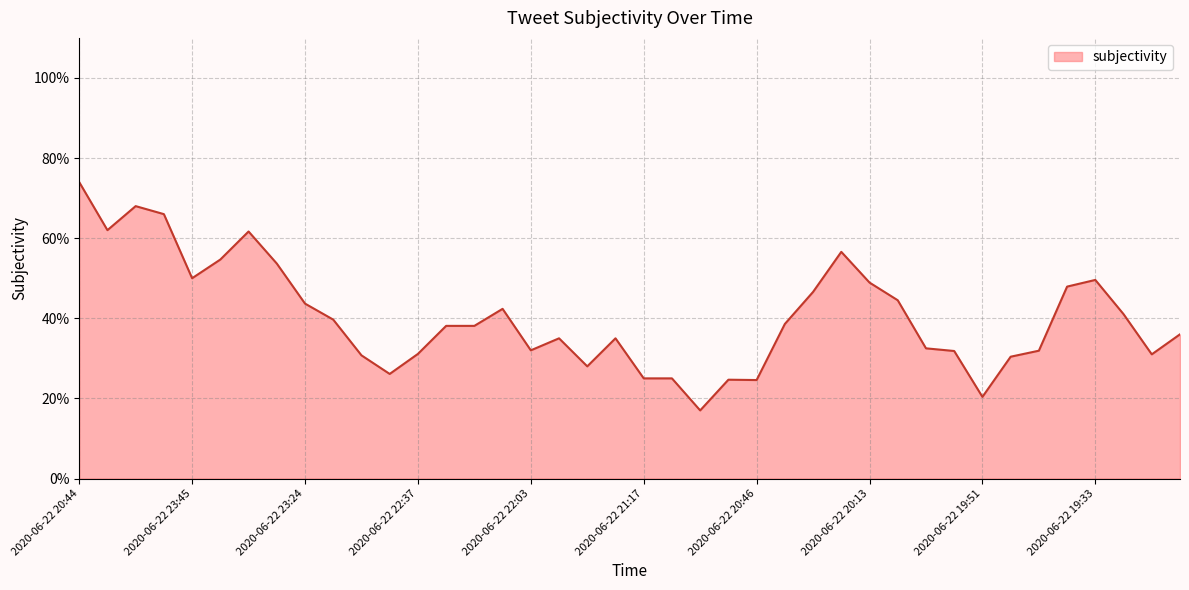

Does the chart have visible grid lines?

Yes